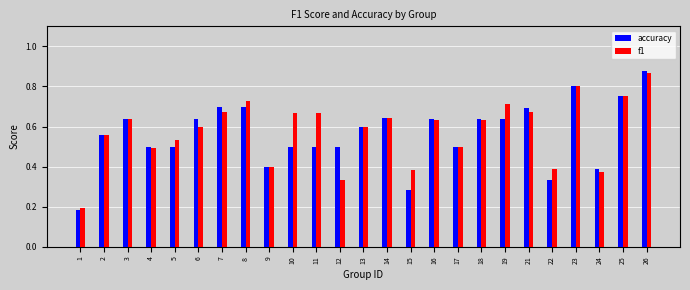

What are all the series names shown in the legend?

accuracy, f1